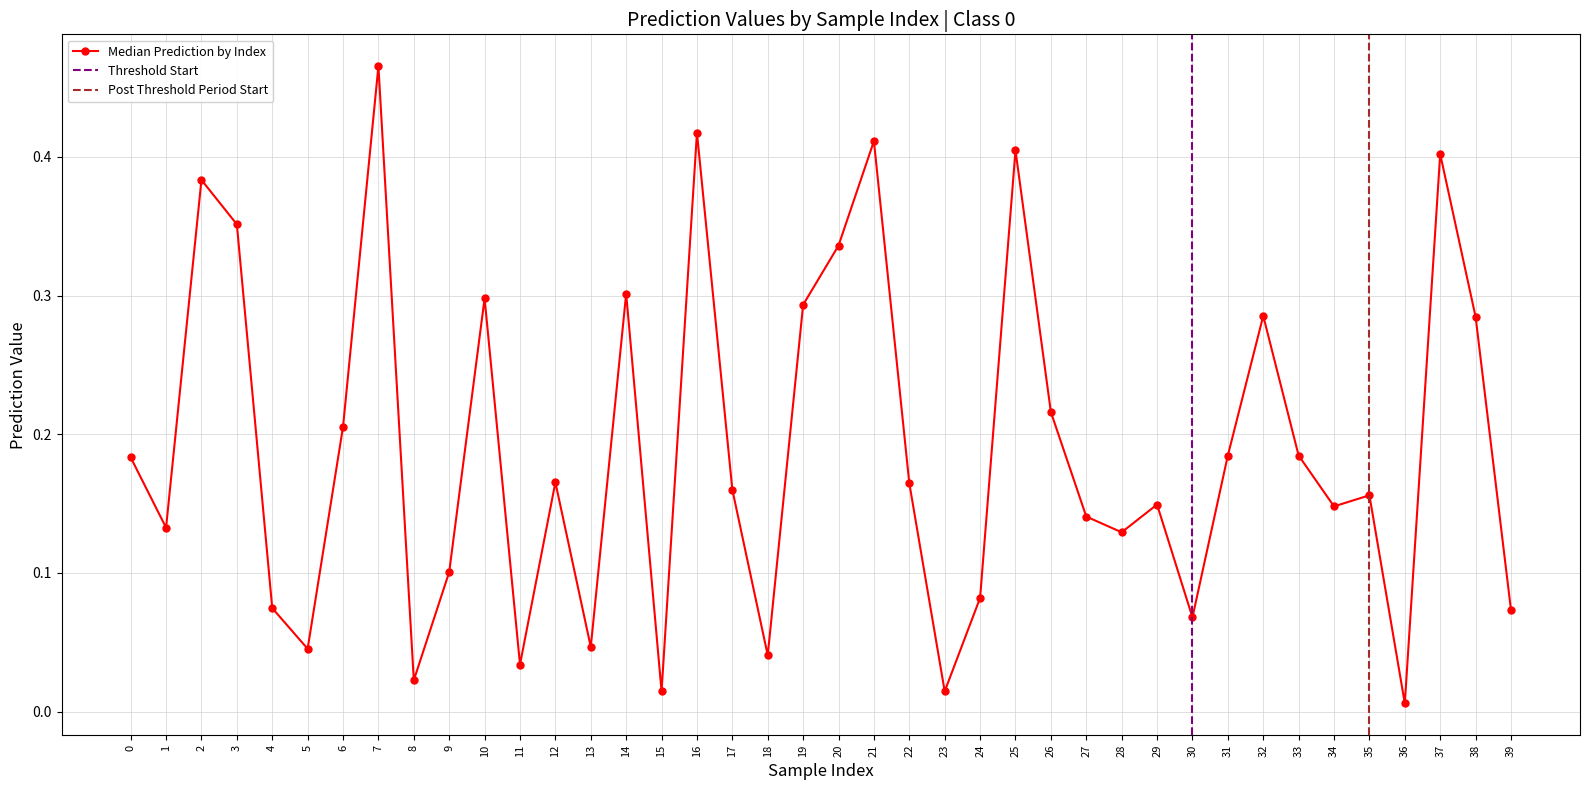

Between 17 and 35, which is larger?

17